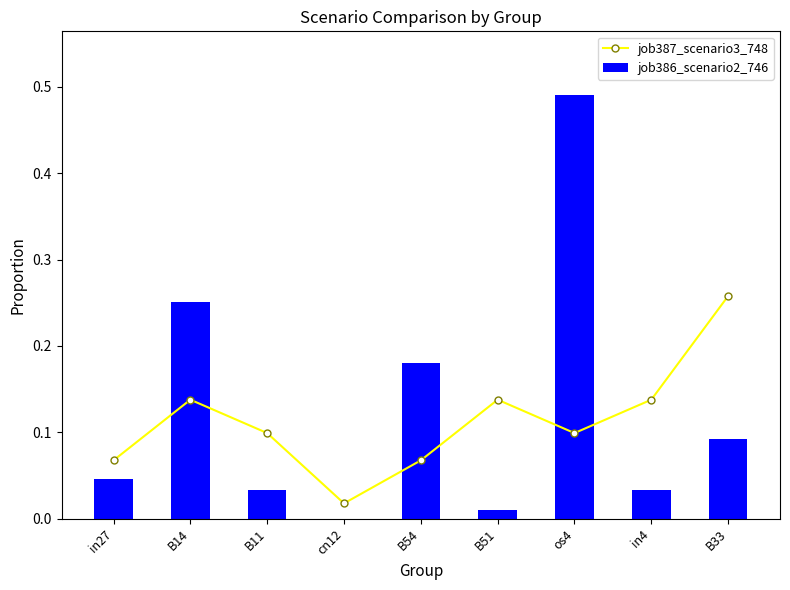

Is it true that job387_scenario3_748 equals 0.1 at B54?

True